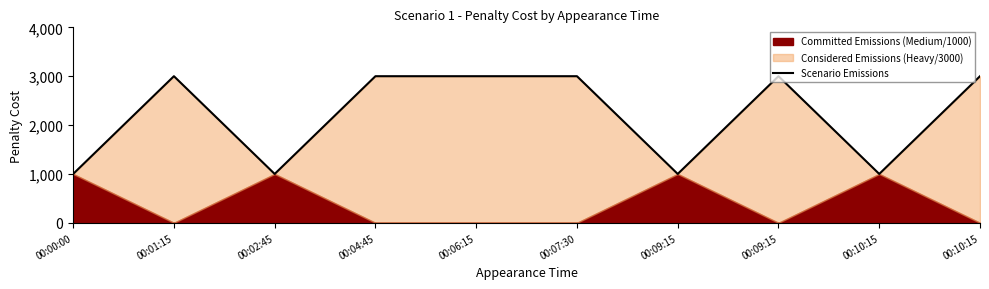

What is the ratio of the value at 00:04:45 to the value at 00:01:15?

1.0